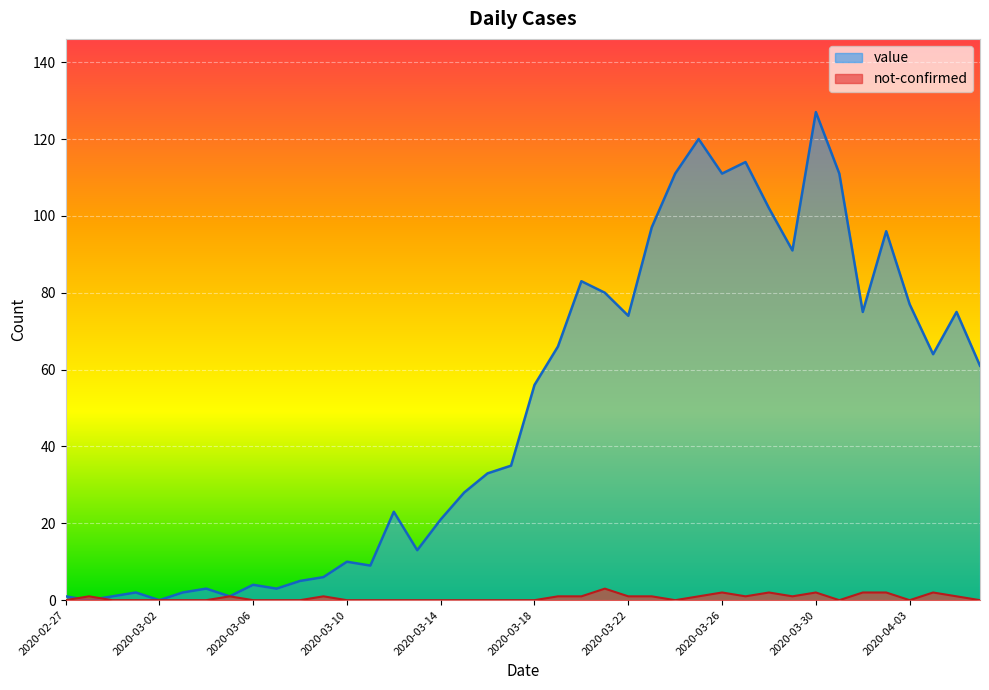

Where is the first local minimum for value?

2020-02-28